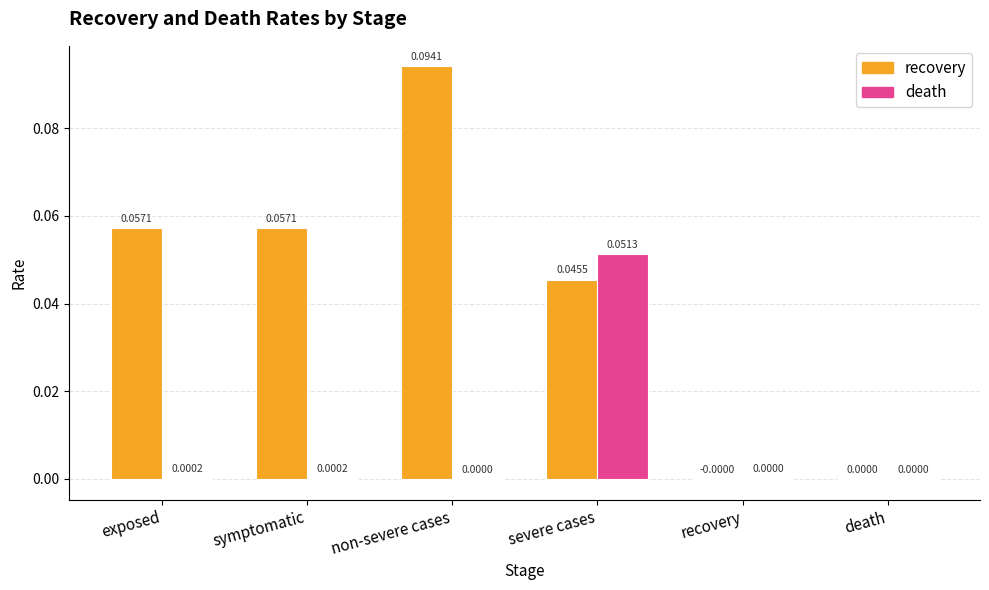

Which series has the largest total across all categories?

recovery